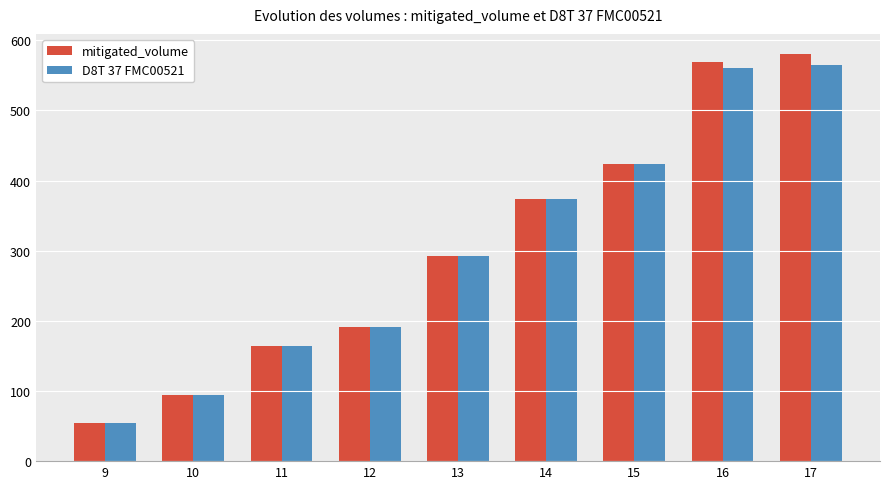

What is the sum of all mitigated_volume values?

2743